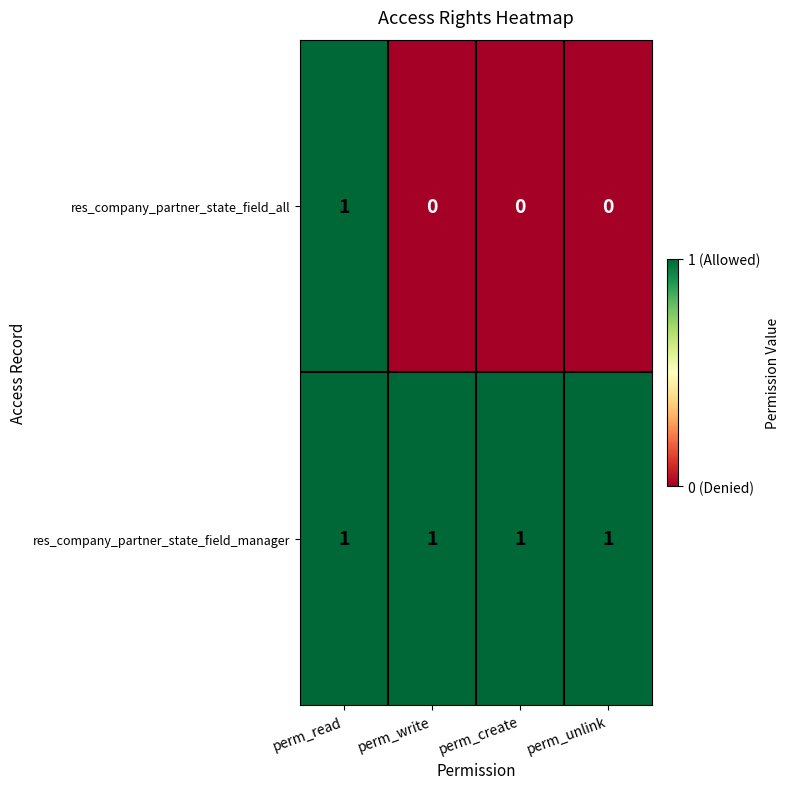

Reading right to left, list all the values displayed in this chart.

res_company_partner_state_field_all: 0	0	0	1
res_company_partner_state_field_manager: 1	1	1	1